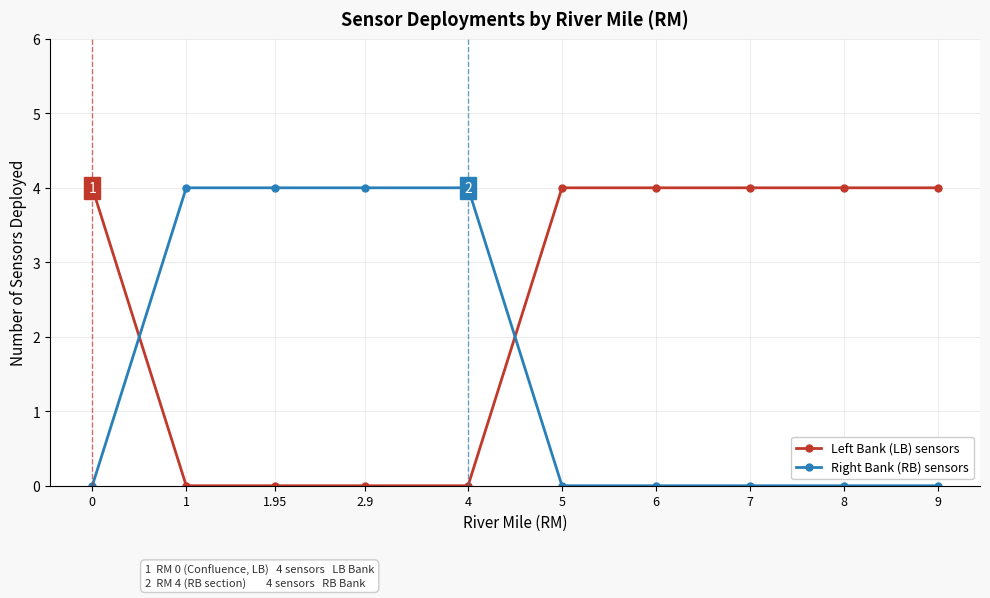

Rank the series by their average value, from highest to lowest.

Left Bank (LB) sensors, Right Bank (RB) sensors